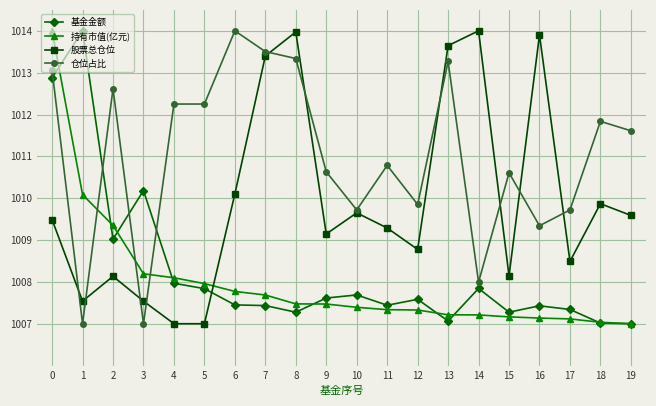

Between 3 and 19, which series saw the biggest shift?

仓位占比